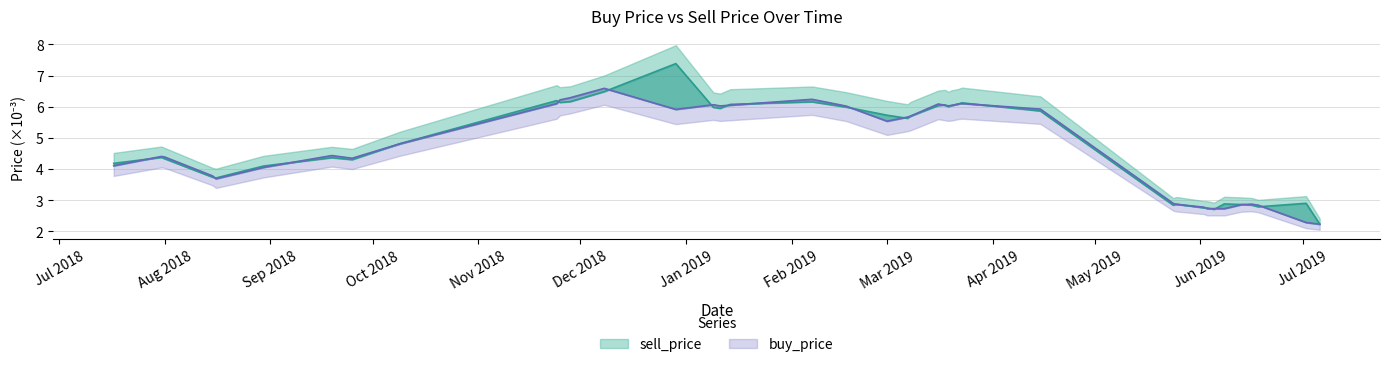

How many interior local valleys does the sell_price series have?

9